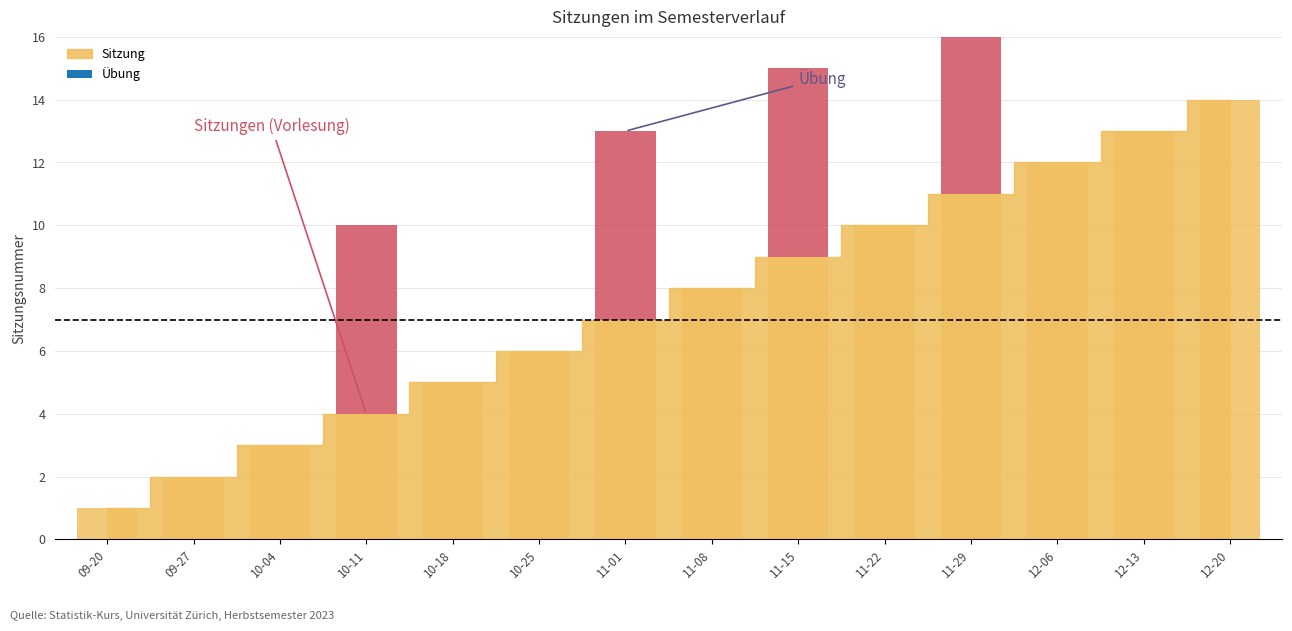

Between 11-29 and 12-13, which is larger?

12-13